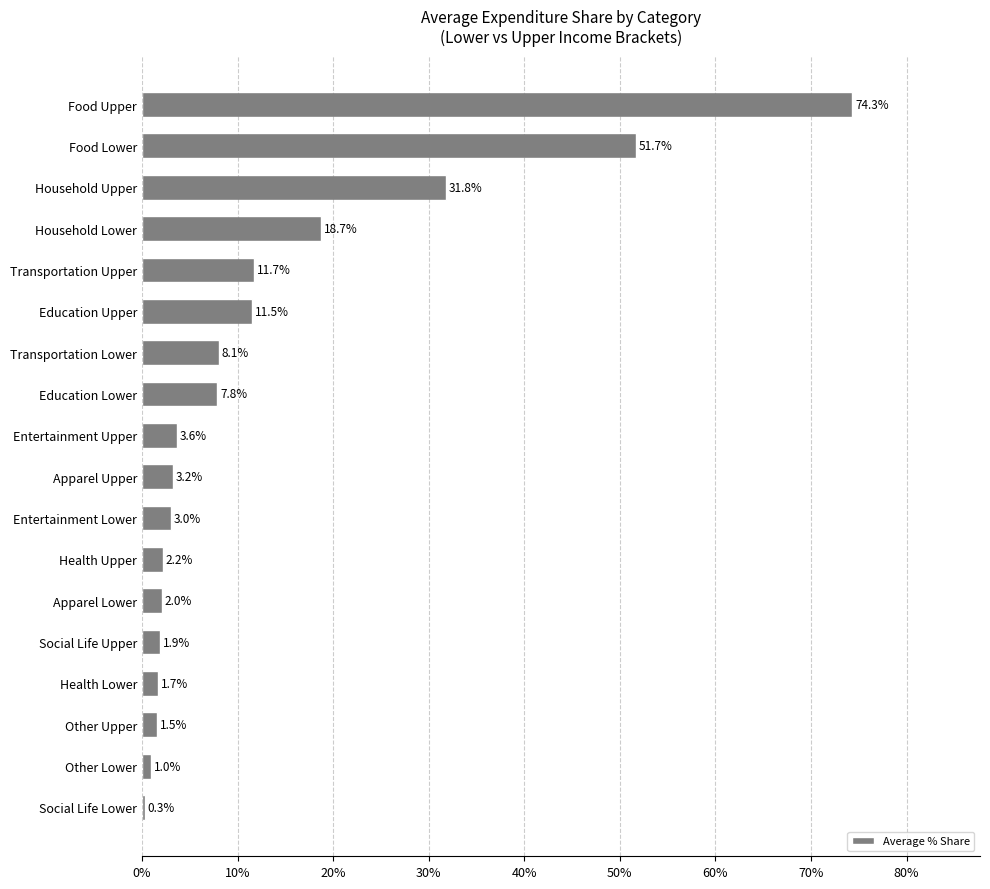

At which label is the value closest to 37?

Household Upper